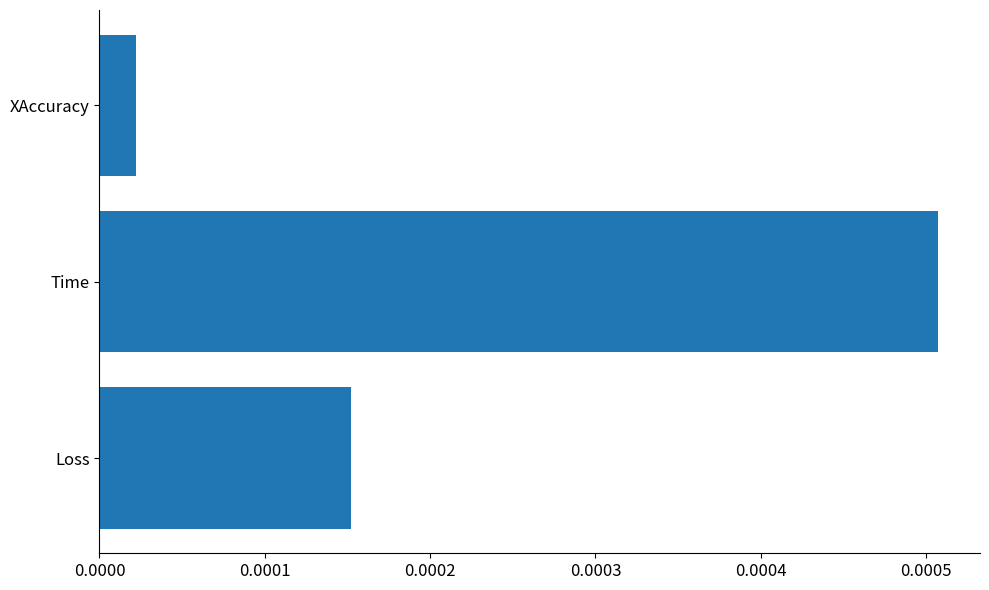

How many bars are there in total?

3